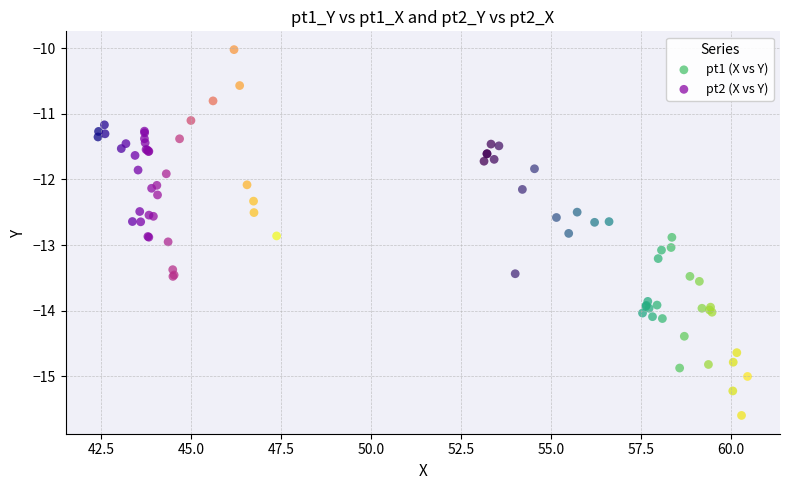

Which series reaches the minimum Y coordinate?

pt1 (X vs Y)